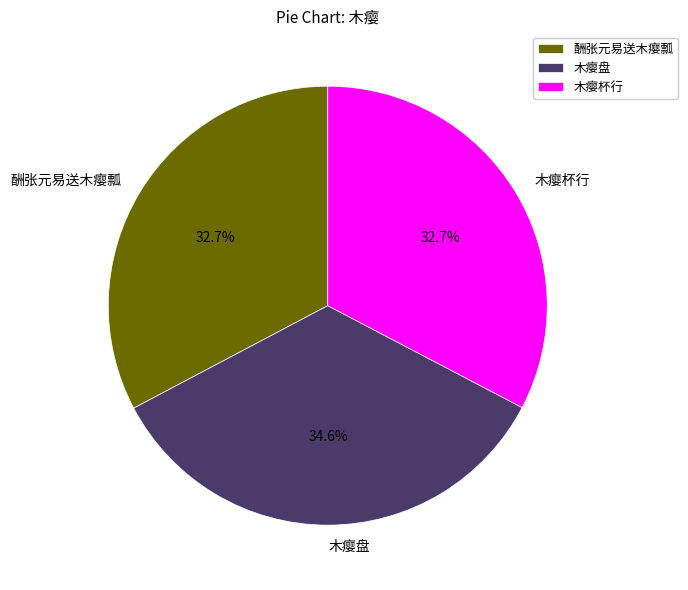

What percentage is the 木瘿杯行 slice, to the nearest percent?

33%